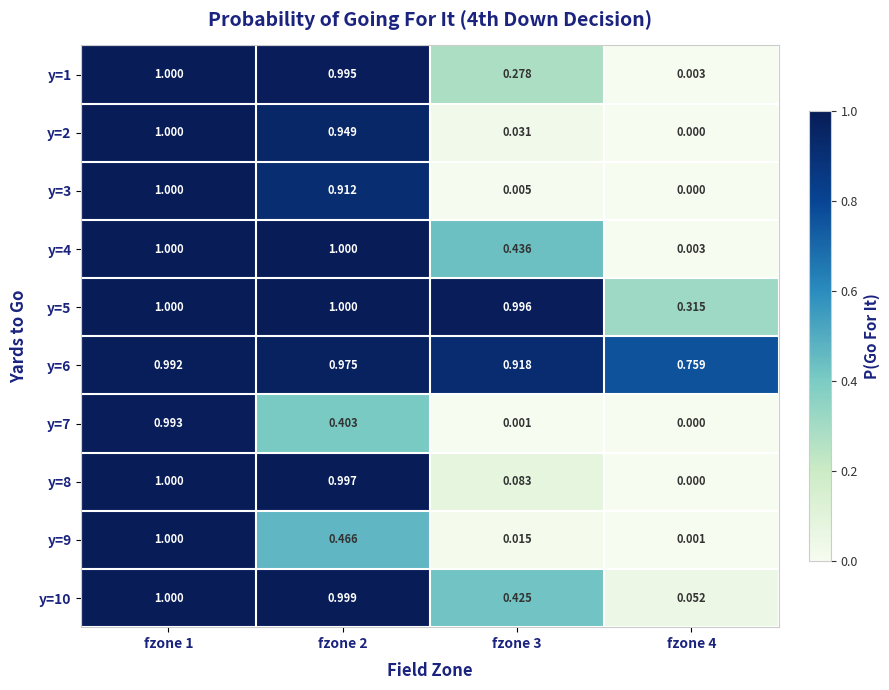

Reading left to right, extract all data points from this chart.

y=1: fzone 1=1.0	fzone 2=1.0	fzone 3=0.3	fzone 4=0.0
y=2: fzone 1=1.0	fzone 2=0.9	fzone 3=0.0	fzone 4=0.0
y=3: fzone 1=1.0	fzone 2=0.9	fzone 3=0.0	fzone 4=0.0
y=4: fzone 1=1.0	fzone 2=1.0	fzone 3=0.4	fzone 4=0.0
y=5: fzone 1=1.0	fzone 2=1.0	fzone 3=1.0	fzone 4=0.3
y=6: fzone 1=1.0	fzone 2=1.0	fzone 3=0.9	fzone 4=0.8
y=7: fzone 1=1.0	fzone 2=0.4	fzone 3=0.0	fzone 4=0.0
y=8: fzone 1=1.0	fzone 2=1.0	fzone 3=0.1	fzone 4=0.0
y=9: fzone 1=1.0	fzone 2=0.5	fzone 3=0.0	fzone 4=0.0
y=10: fzone 1=1.0	fzone 2=1.0	fzone 3=0.4	fzone 4=0.1